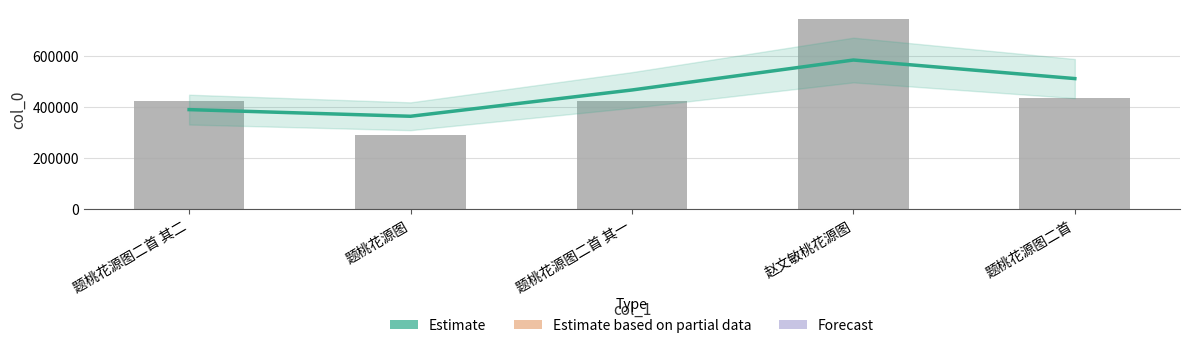

At 赵文敏桃花源图, list the series in order from largest to smallest.

col_0, Estimate